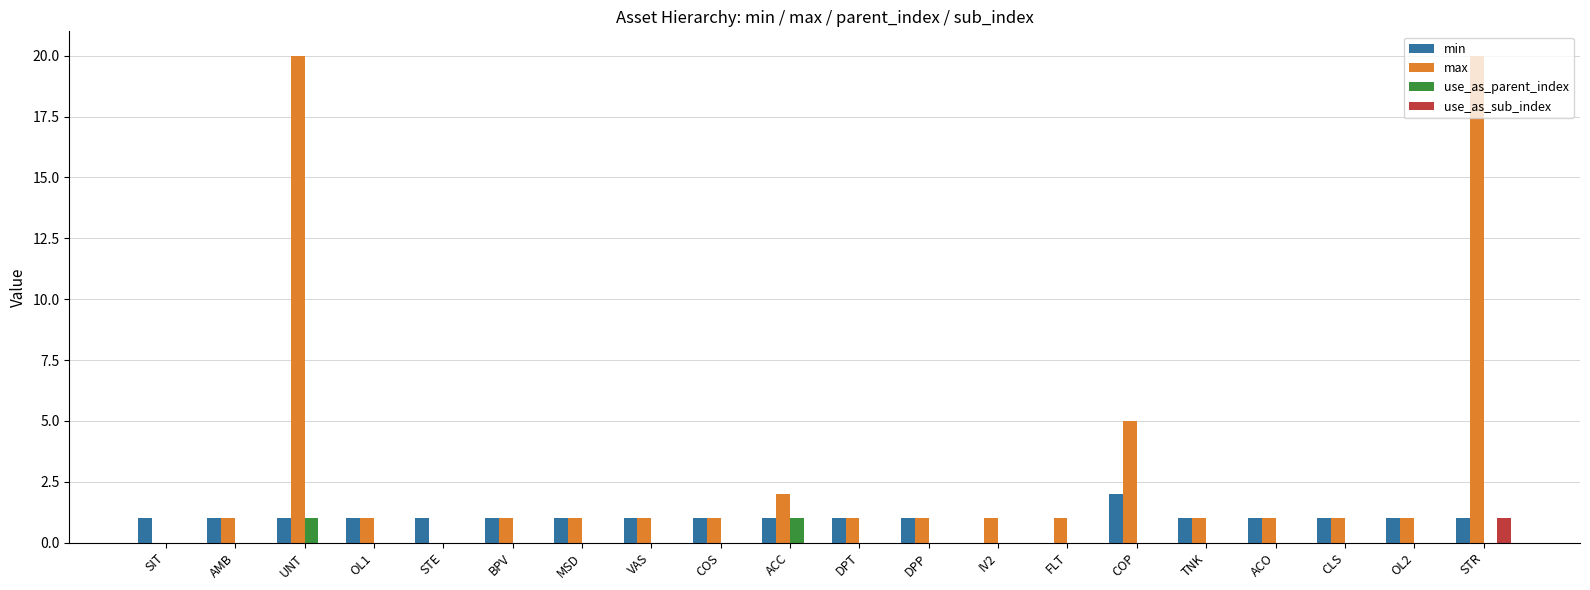

Is it true that max equals 20 at STR?

True